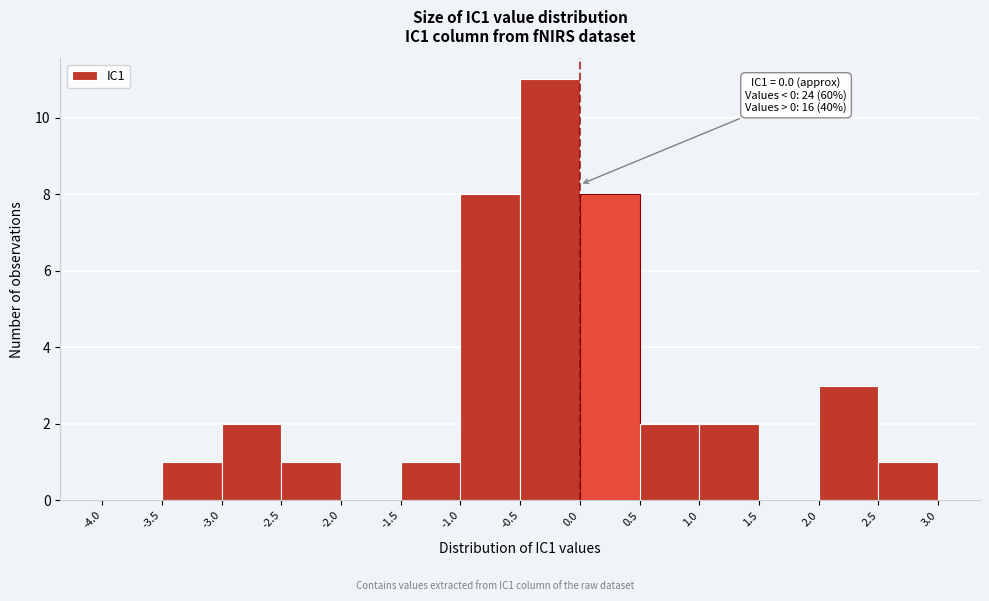

Over which range of the x-axis is the bar tallest?

-0.5 to 0.0